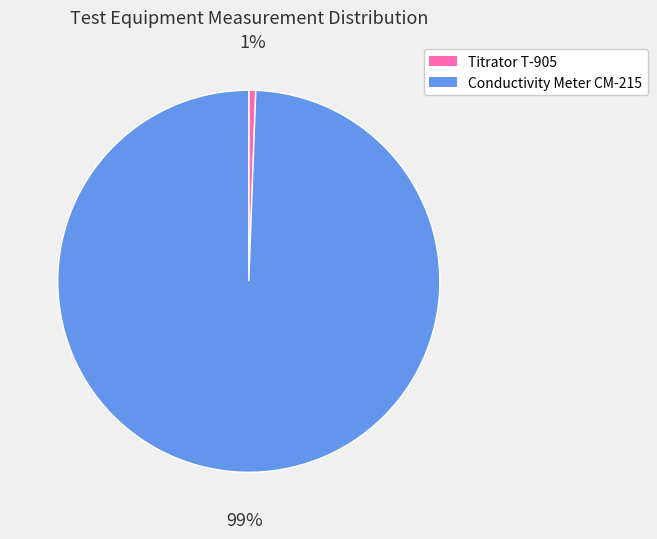

Do Titrator T-905 and Conductivity Meter CM-215 together represent more than half of the pie?

Yes